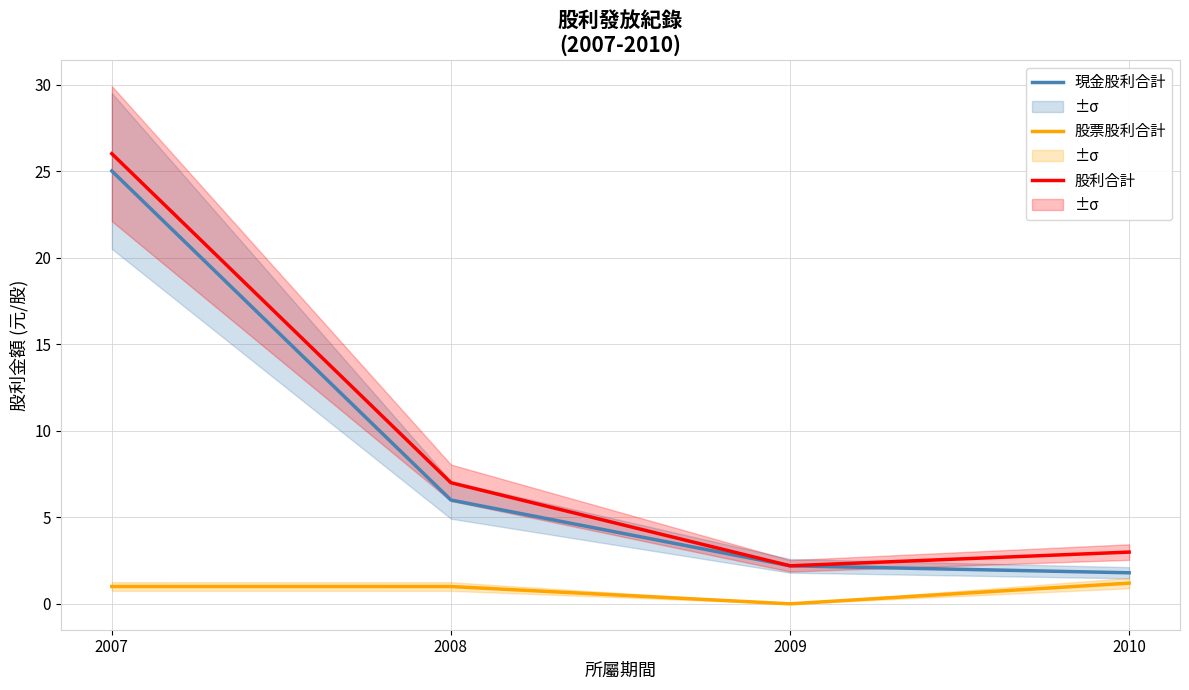

How many values in the 股利合計 series are below 7?

2